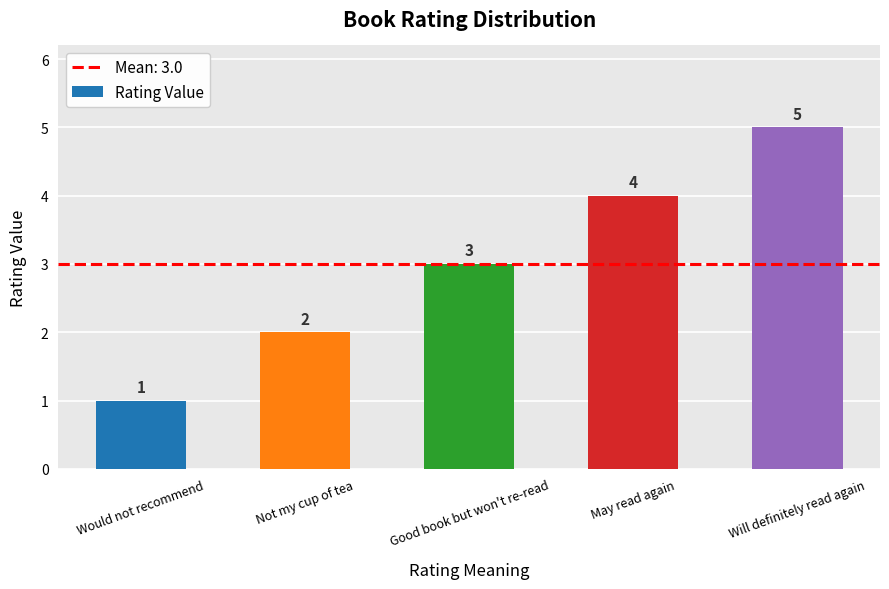

Are the bars grouped side by side (vs. stacked)?

No